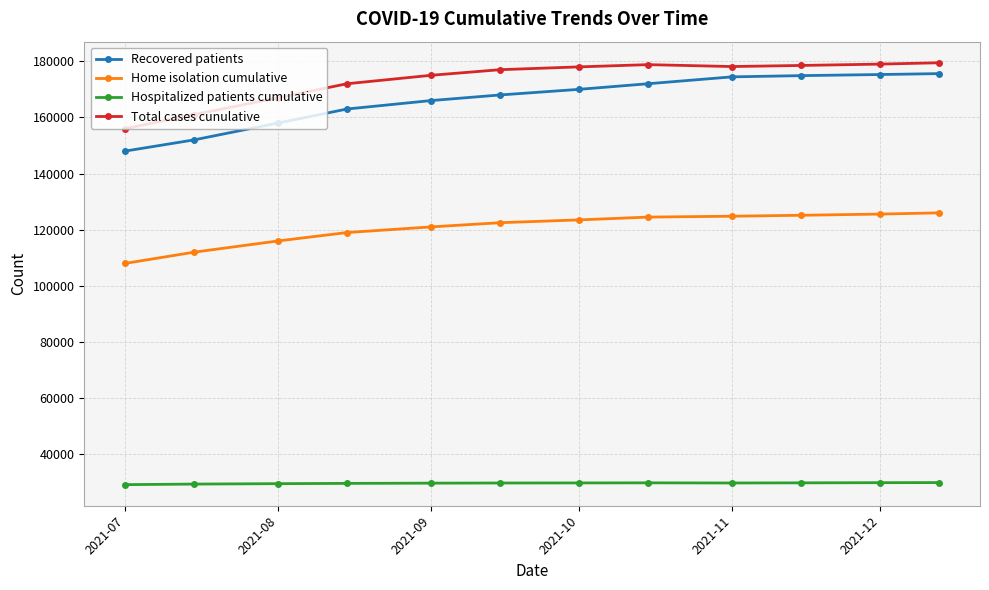

True or false: Total cases cunulative and Hospitalized patients cumulative cross at least once.

False